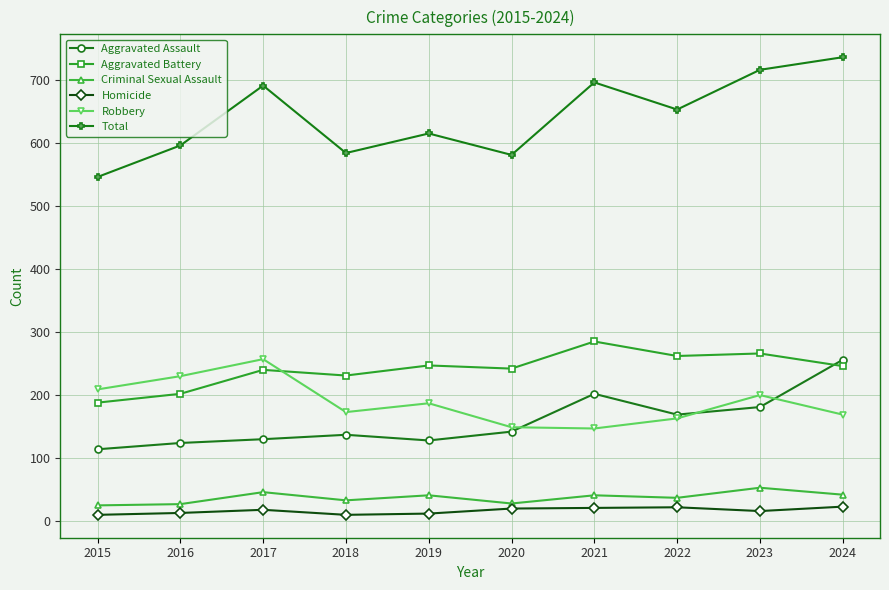

Which series has the largest total across all categories?

Total